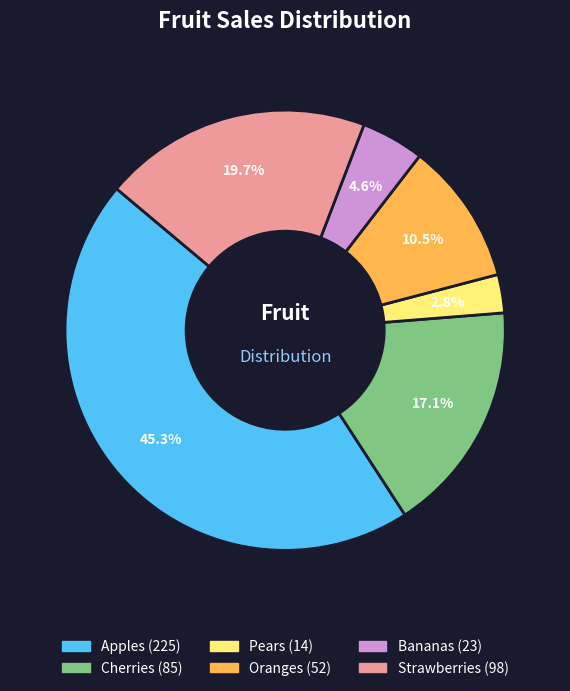

To the nearest percent, what is the difference between the Oranges and Pears slice percentages?

8%